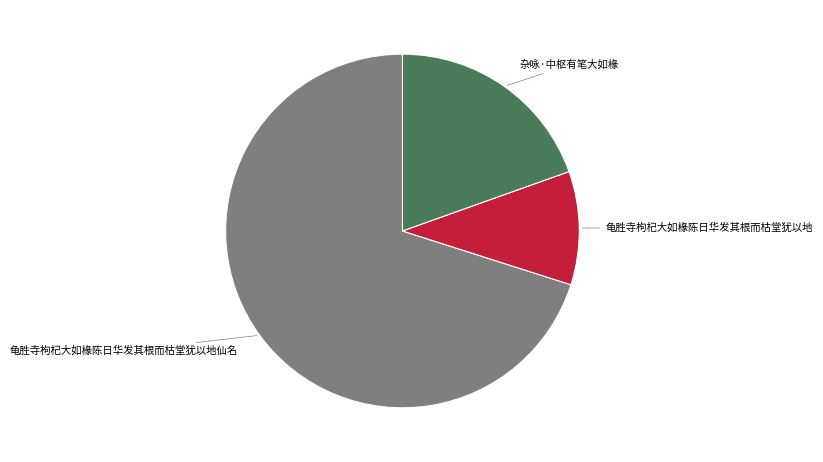

The 龟胜寺枸杞大如椽陈日华发其根而枯堂犹以地仙名 slice represents 70% of the pie. True or false?

True